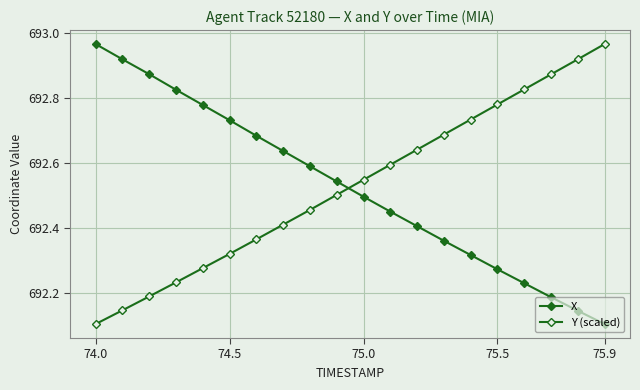

How many lines are shown in the chart?

2